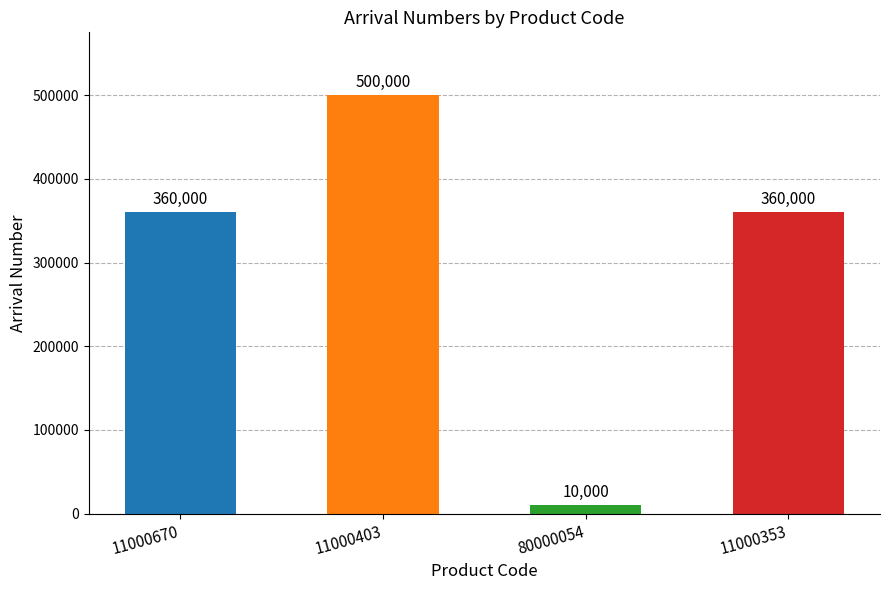

What is the label of the 1st bar from the left?

11000670